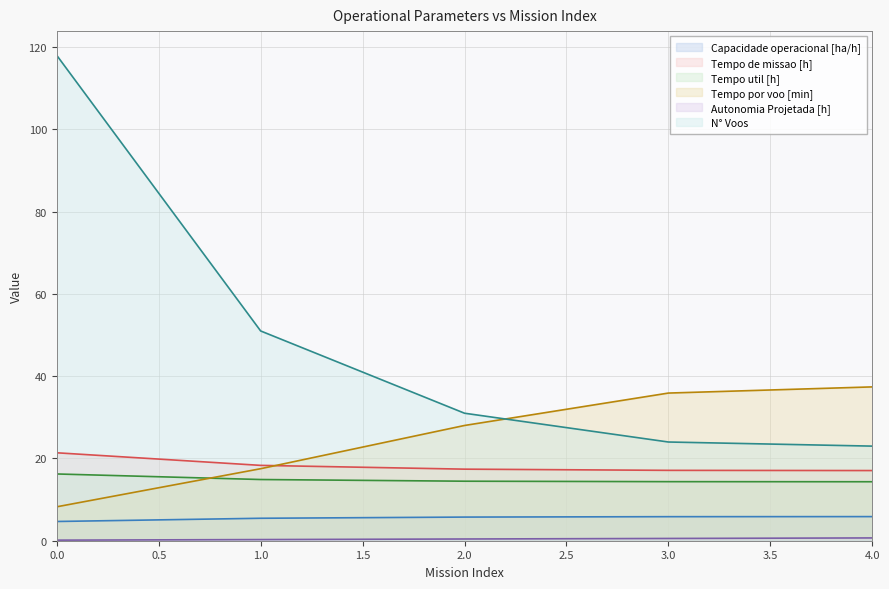

Rank the series by their maximum value, from lowest to highest.

Autonomia Projetada [h], Capacidade operacional [ha/h], Tempo util [h], Tempo de missao [h], Tempo por voo [min], N° Voos